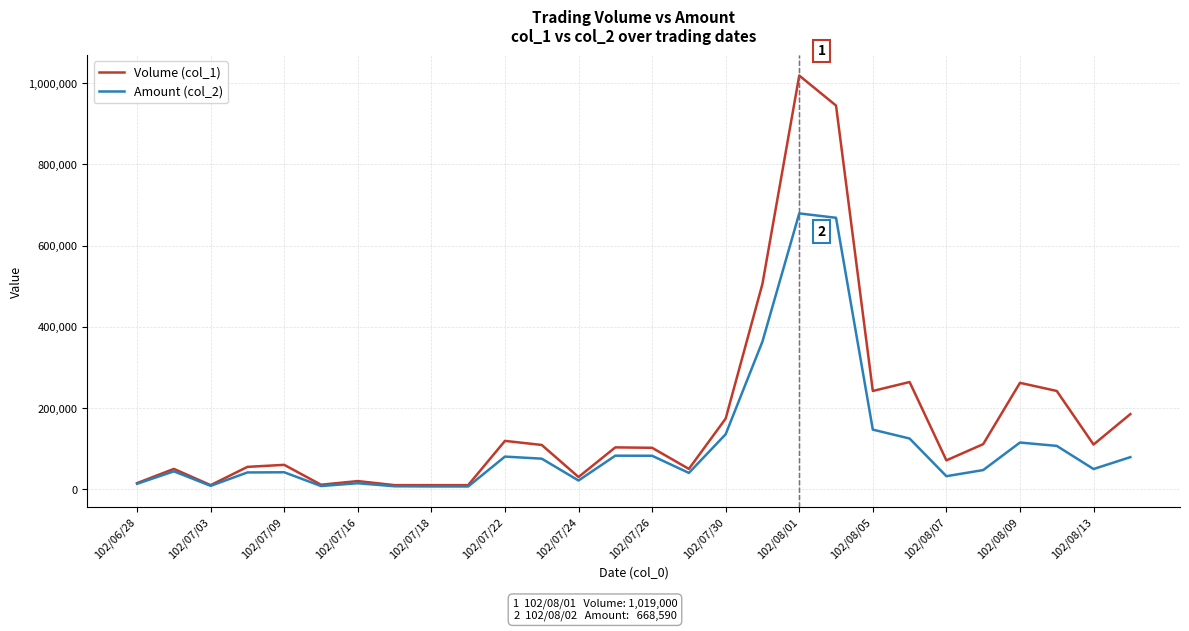

Rank the series by their maximum value, from highest to lowest.

Volume (col_1), Amount (col_2)